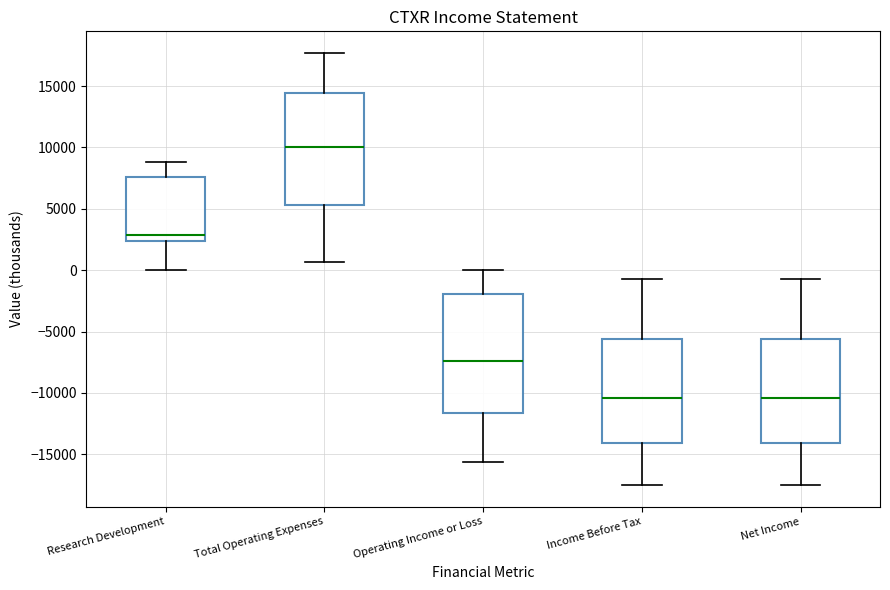

Where does the upper whisker of the box for Income Before Tax end on the y-axis? The values are not printed on the chart, so give them approximately, as read against the axis.

-500